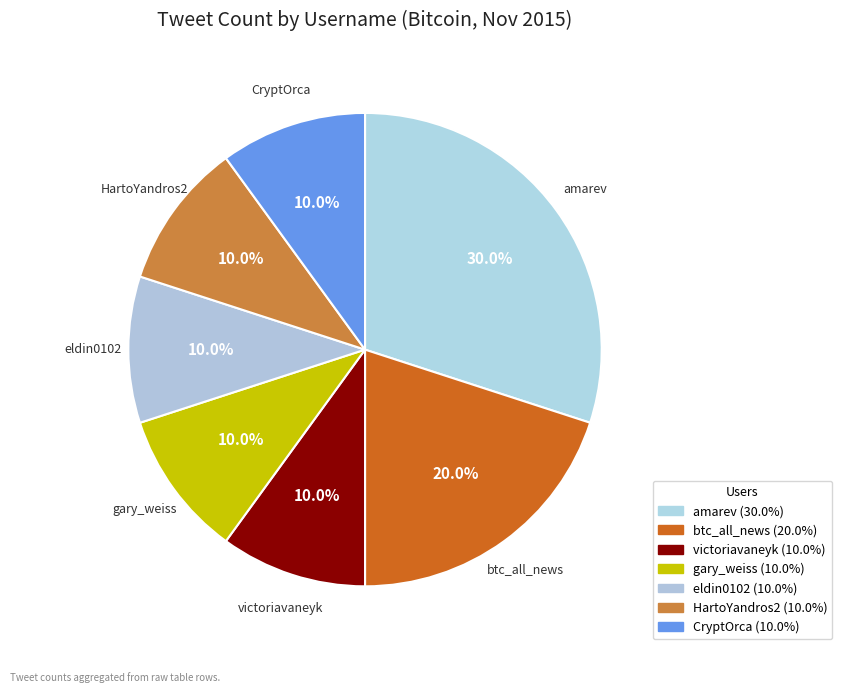

Is it true that eldin0102 is 1% of the pie?

False